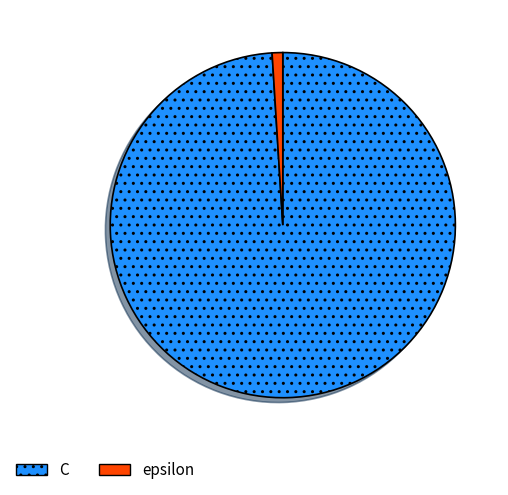

Do C and epsilon together represent more than half of the pie?

Yes